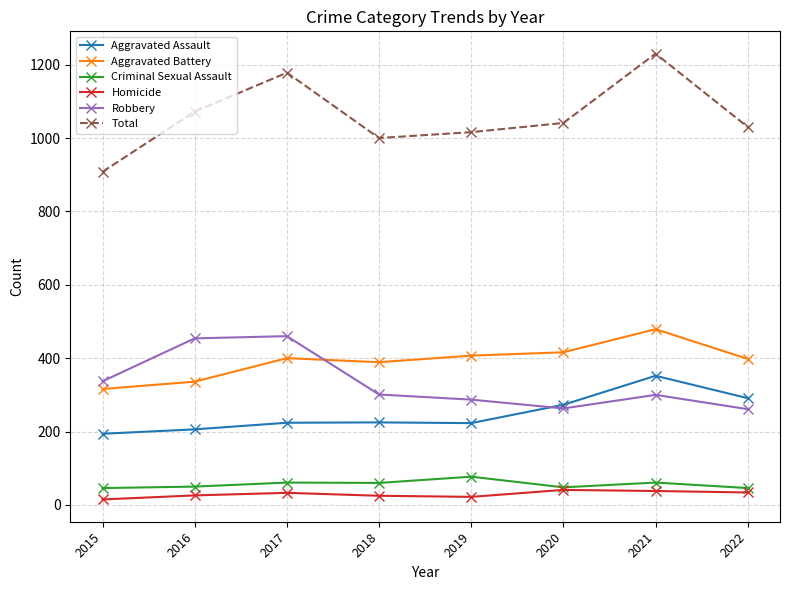

True or false: Total and Aggravated Battery intersect in this chart.

False